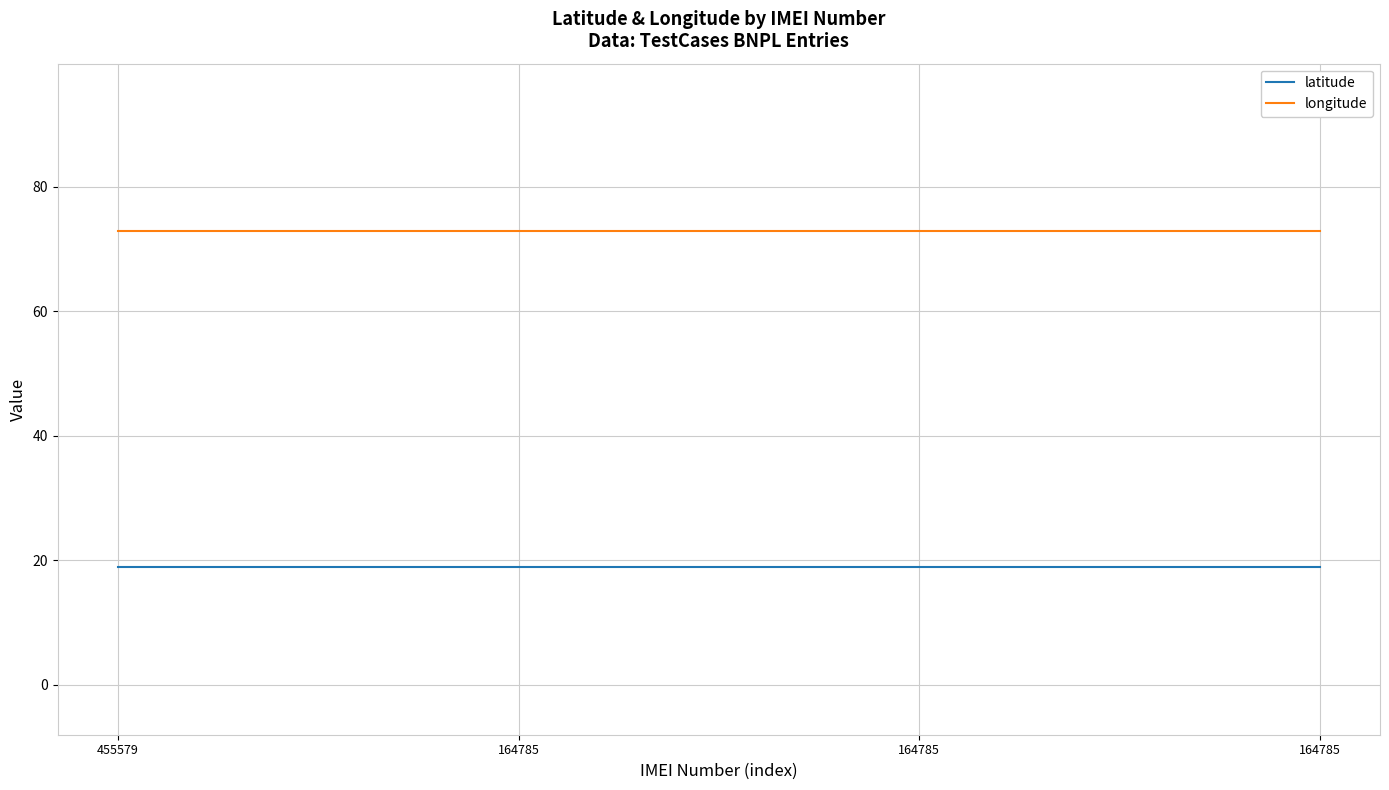

What is the sum of the longitude values at 164785 and 455579?

145.7